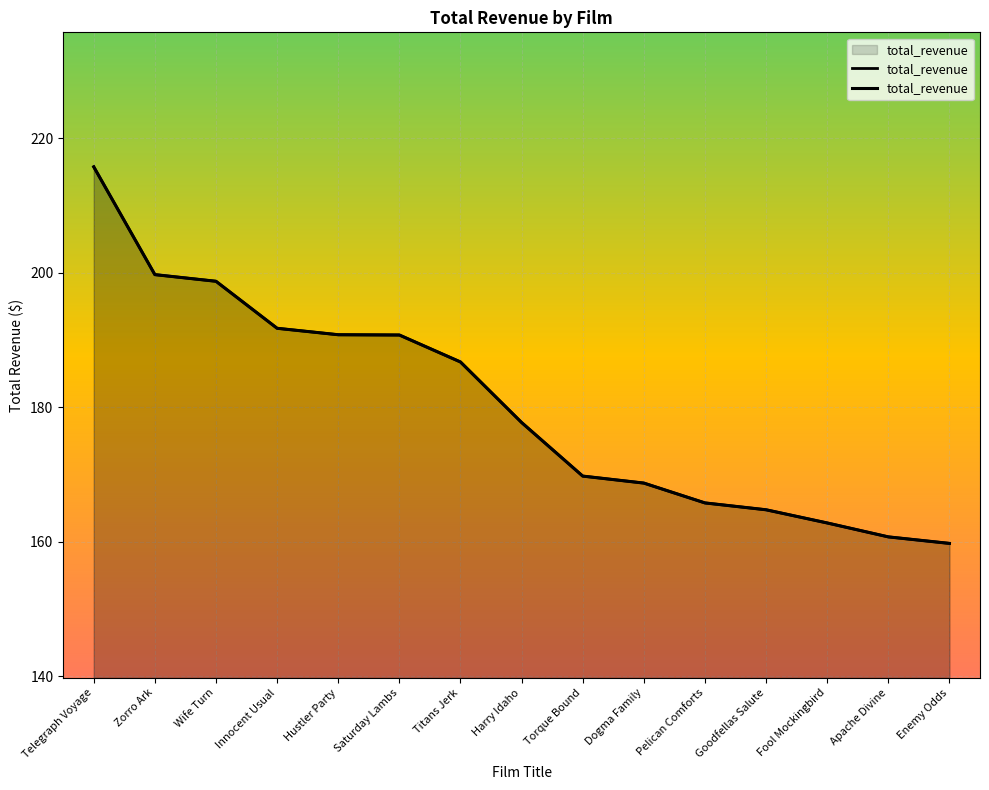

What is the sum of the values at Pelican Comforts and Saturday Lambs?

356.5